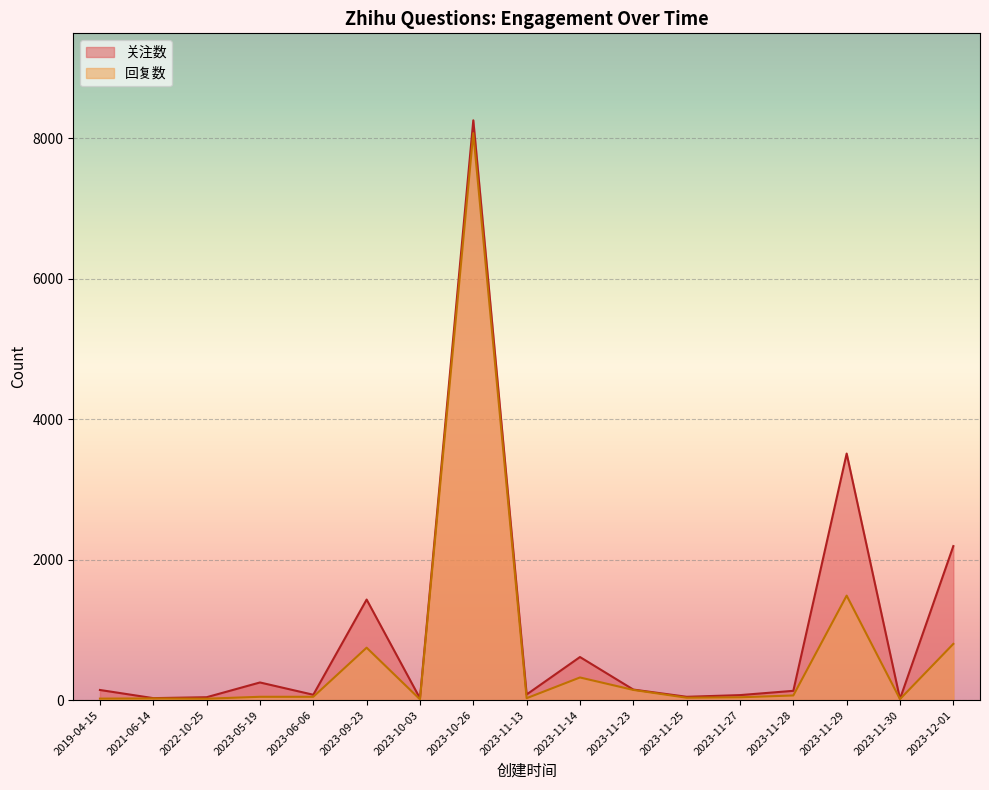

What is the value of the 关注数 point at the 9th from the left?

81